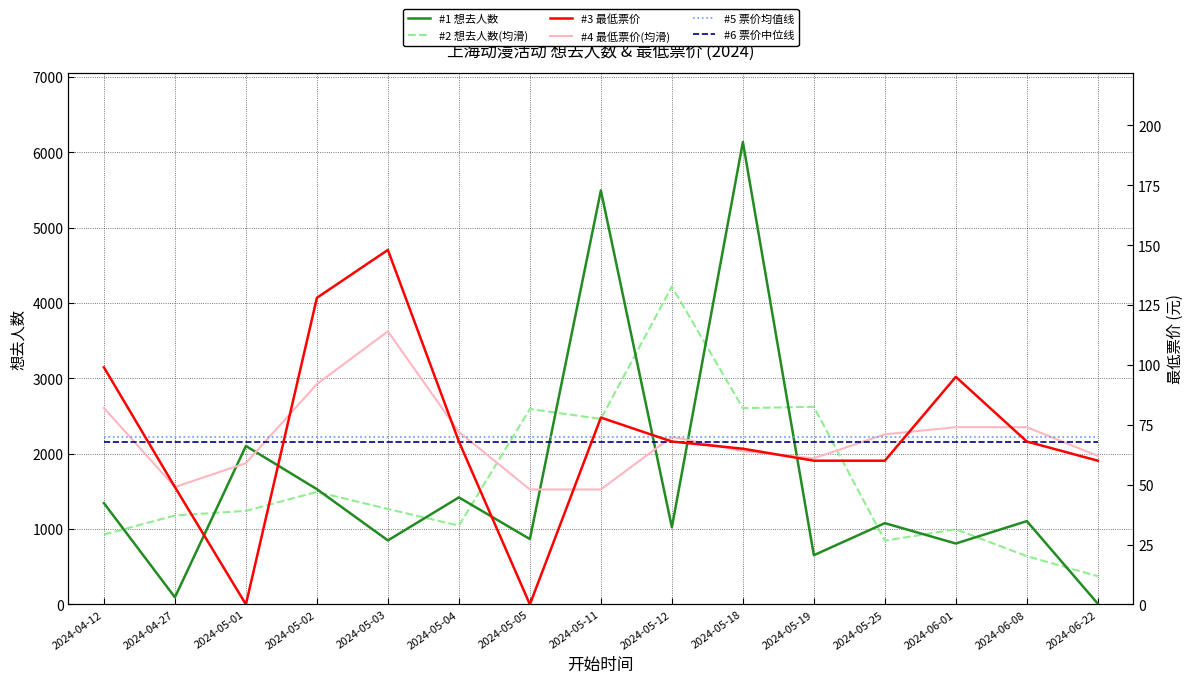

What are all the series names shown in the legend?

#1 想去人数, #2 想去人数(均滑), #3 最低票价, #4 最低票价(均滑), #5 票价均值线, #6 票价中位线